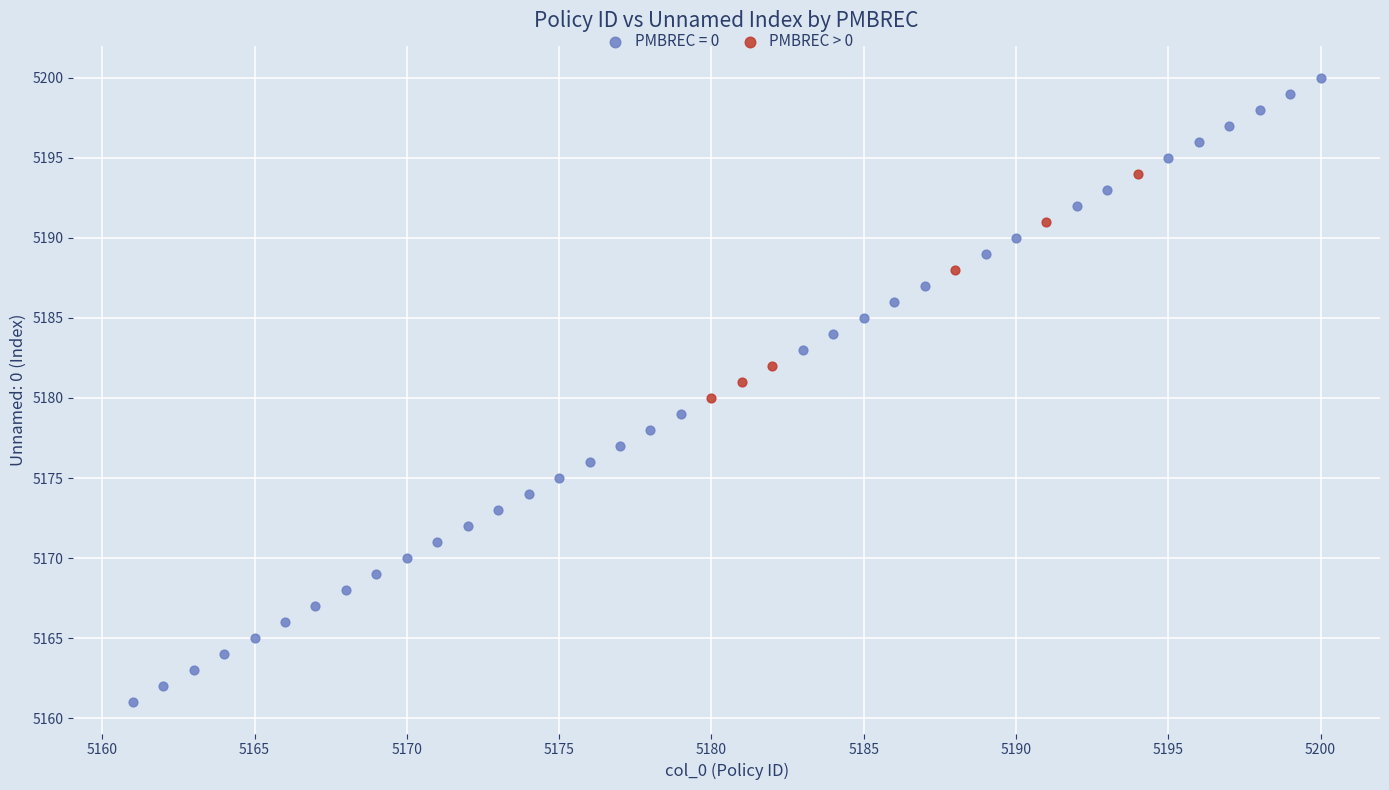

Which series reaches the maximum Y coordinate?

PMBREC = 0